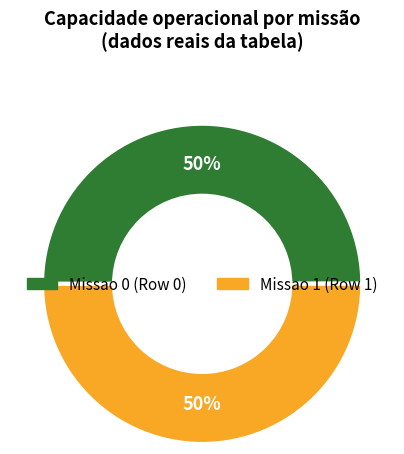

To the nearest percent, what is the average slice percentage?

50%